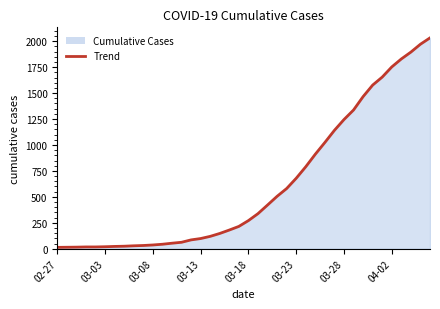

What is the ratio of the value at 29 to the value at 21?

3.4